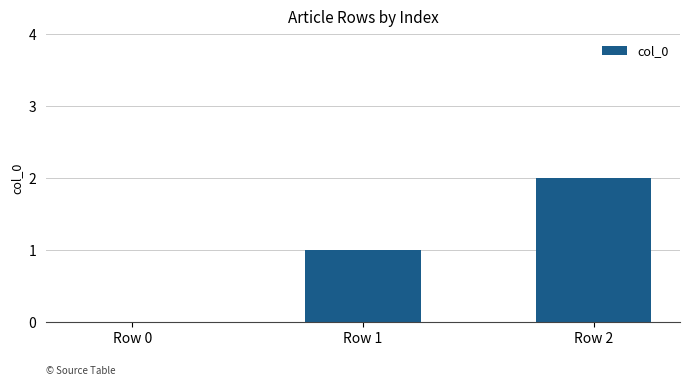

Is it true that the value at Row 2 is 2?

True